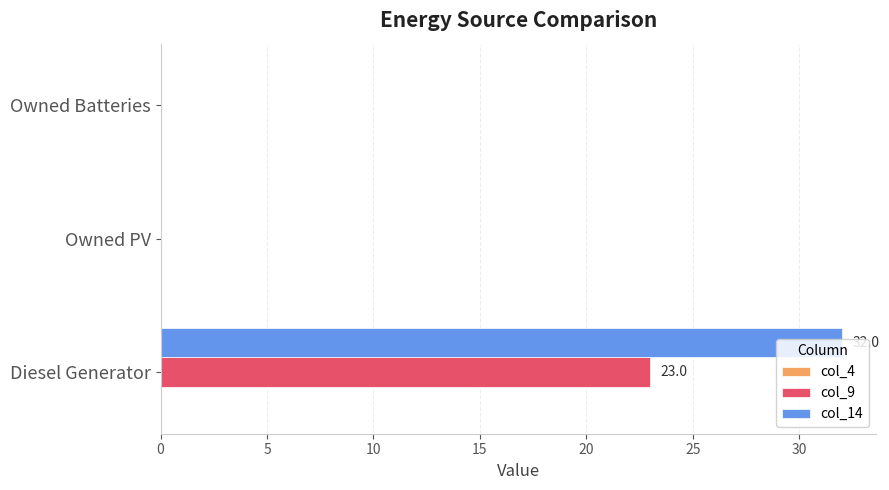

Read the col_14 value at Diesel Generator.

32